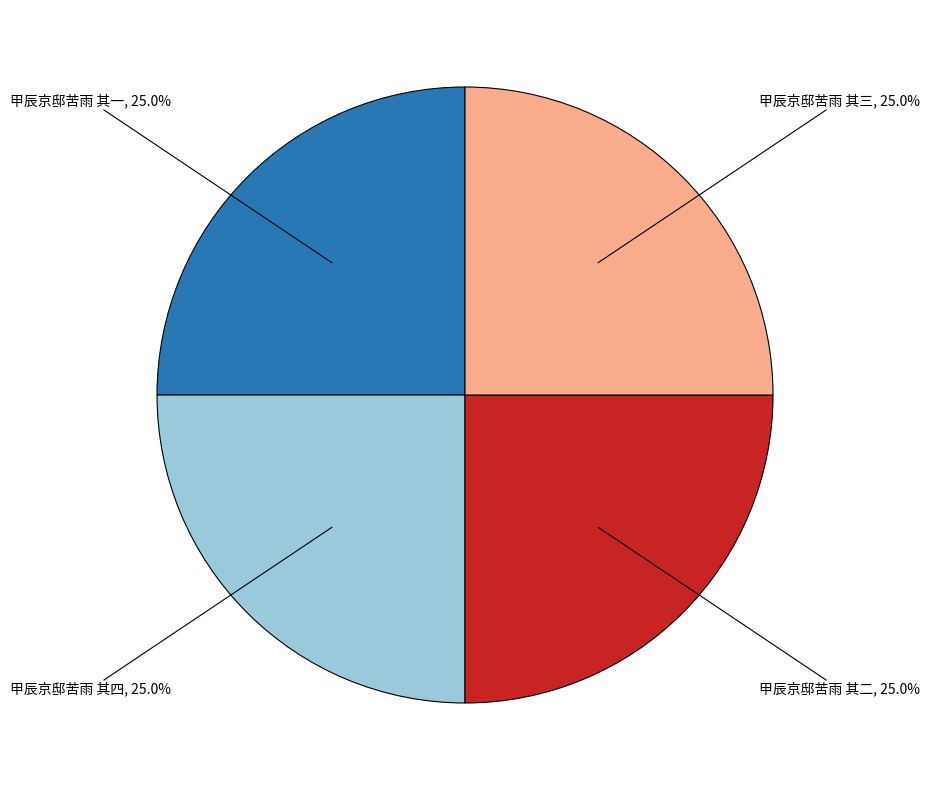

True or false: 甲辰京邸苦雨 其四 accounts for 14% of the total.

False